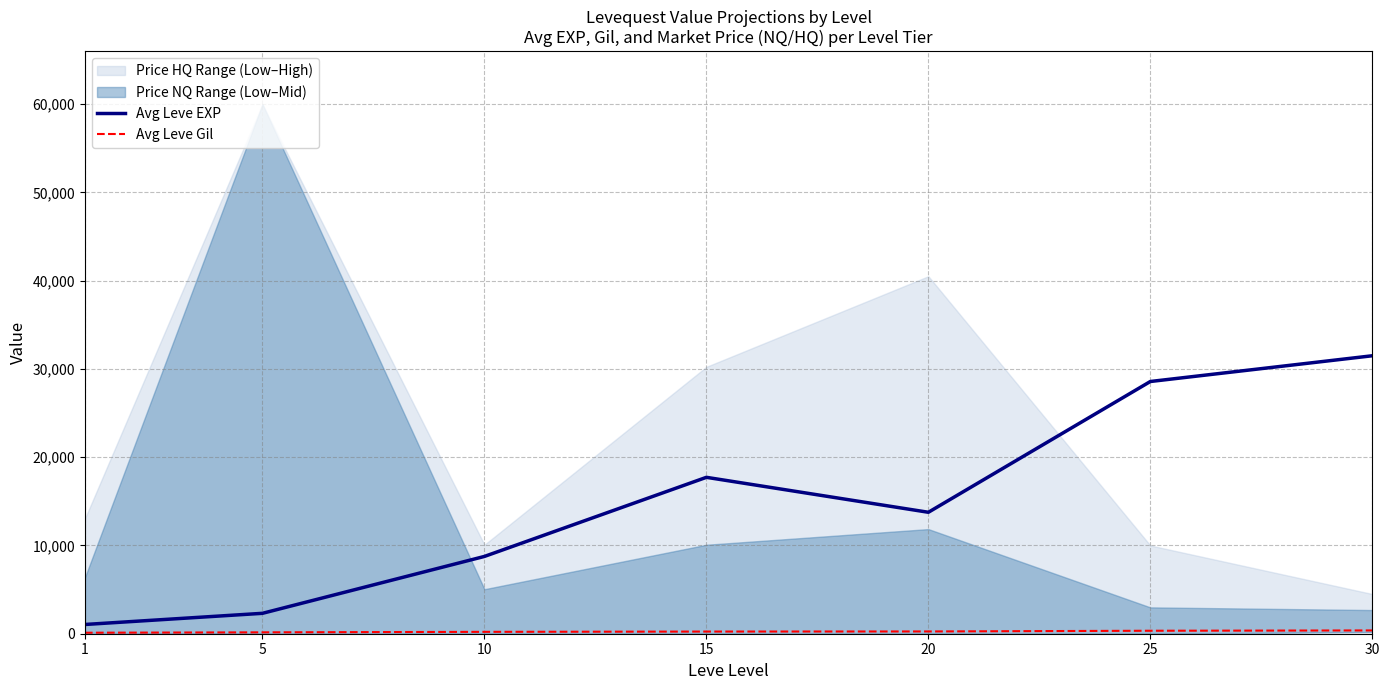

What is the value of the Avg Leve Gil point at the 5th from the left?

257